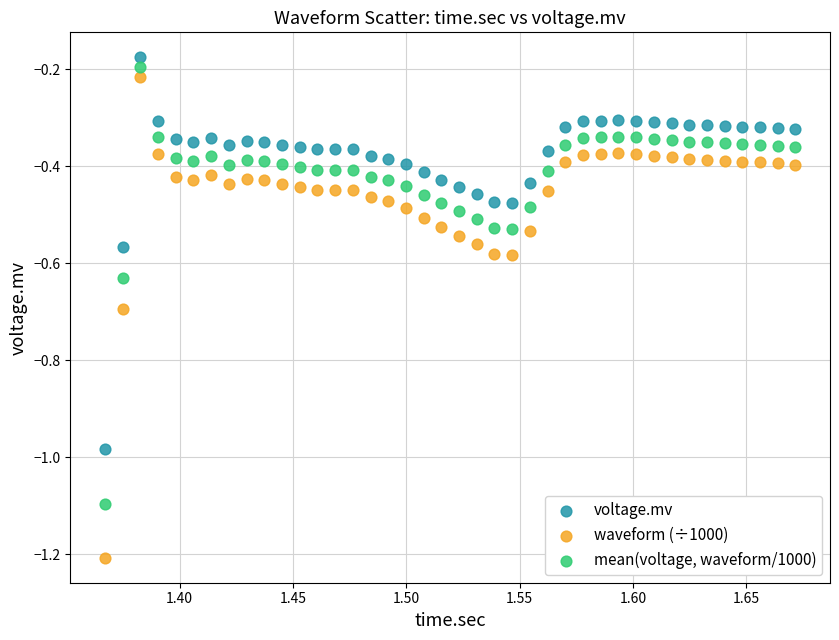

Across all data points, what is the range of Y values (max minus min)?

1.0